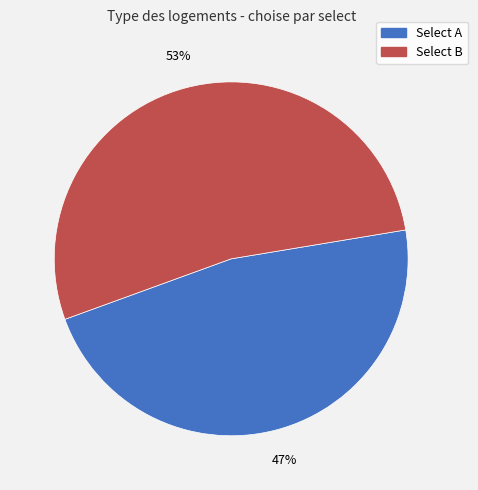

To the nearest percent, what is the difference between the largest and smallest slice percentages?

6%